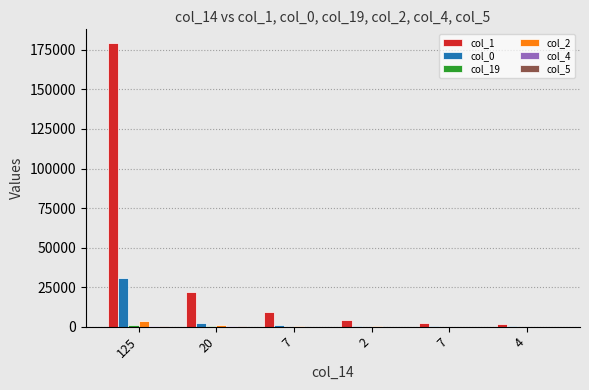

How many data points does each series have?

6